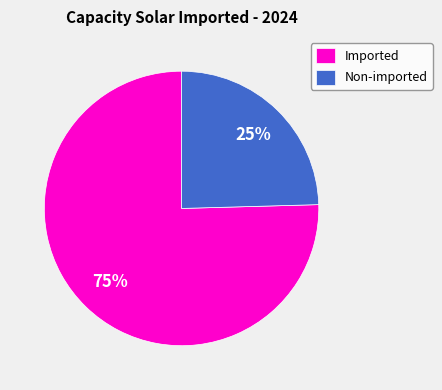

Combined, do Imported and Non-imported account for over 50%?

Yes